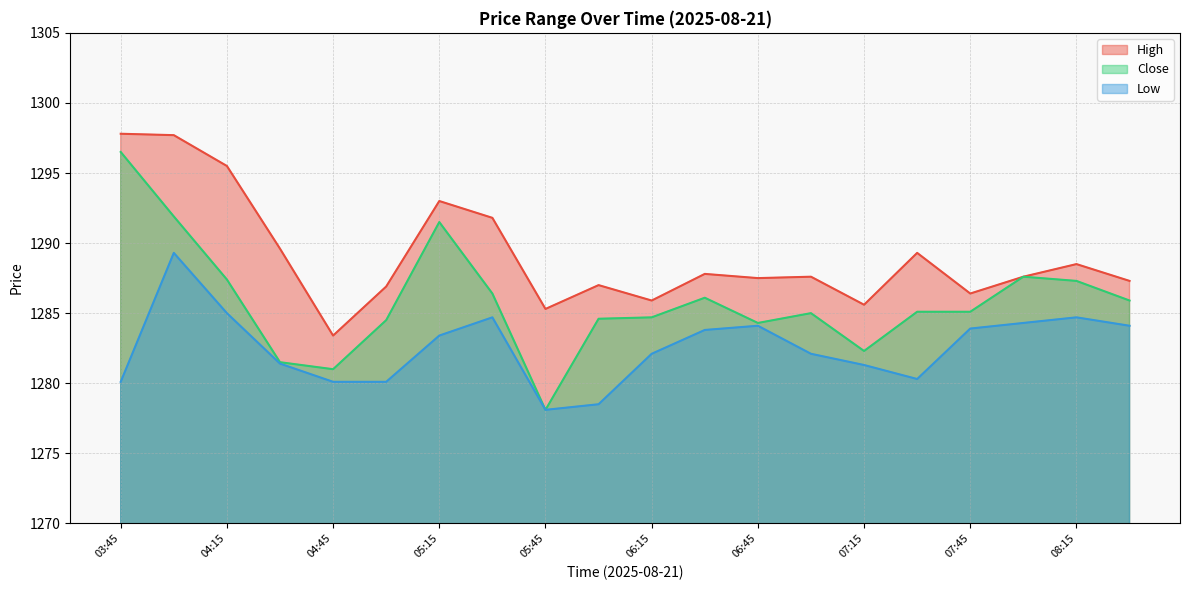

What position from the right is 08:00?

3